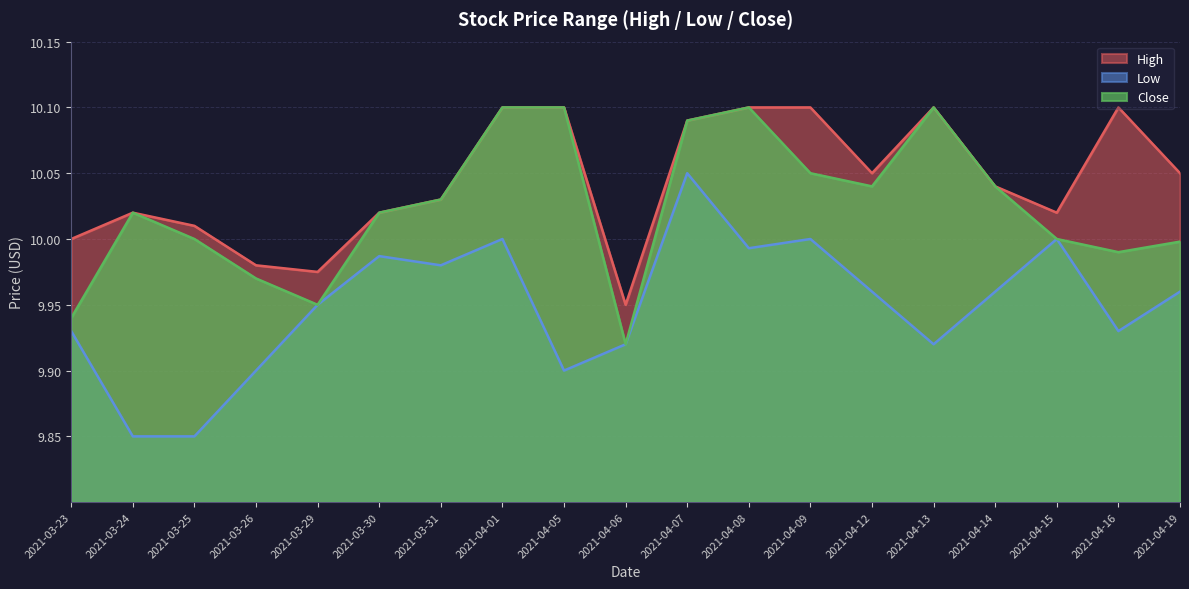

What is the label of the 13th point from the left?

2021-04-09